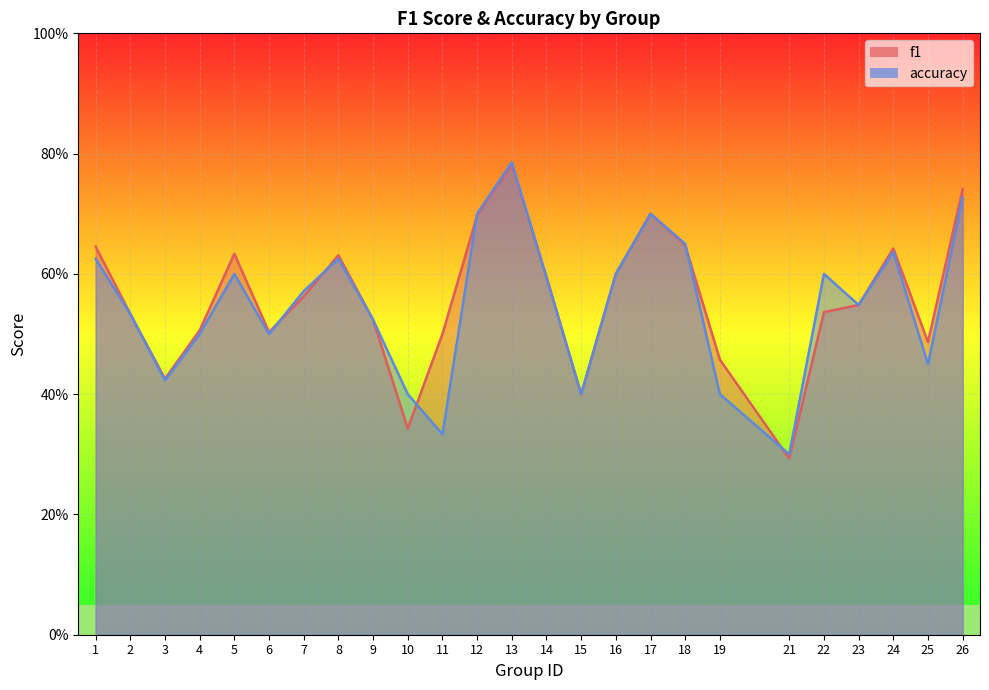

Which has a higher value, 15 or 23?

23